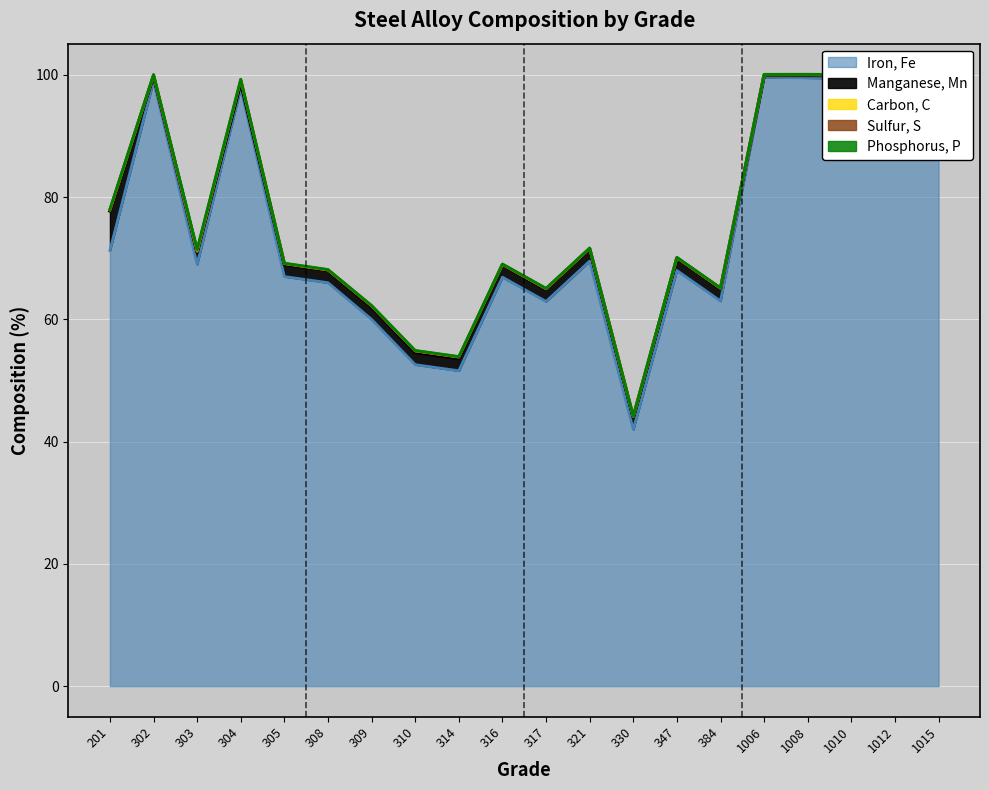

How many interior local peaks does the Sulfur, S series have?

1